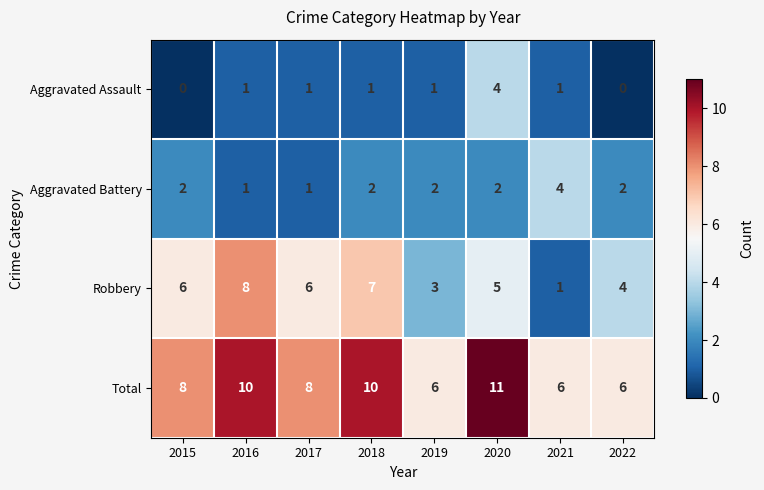

What is the greatest value displayed?

11